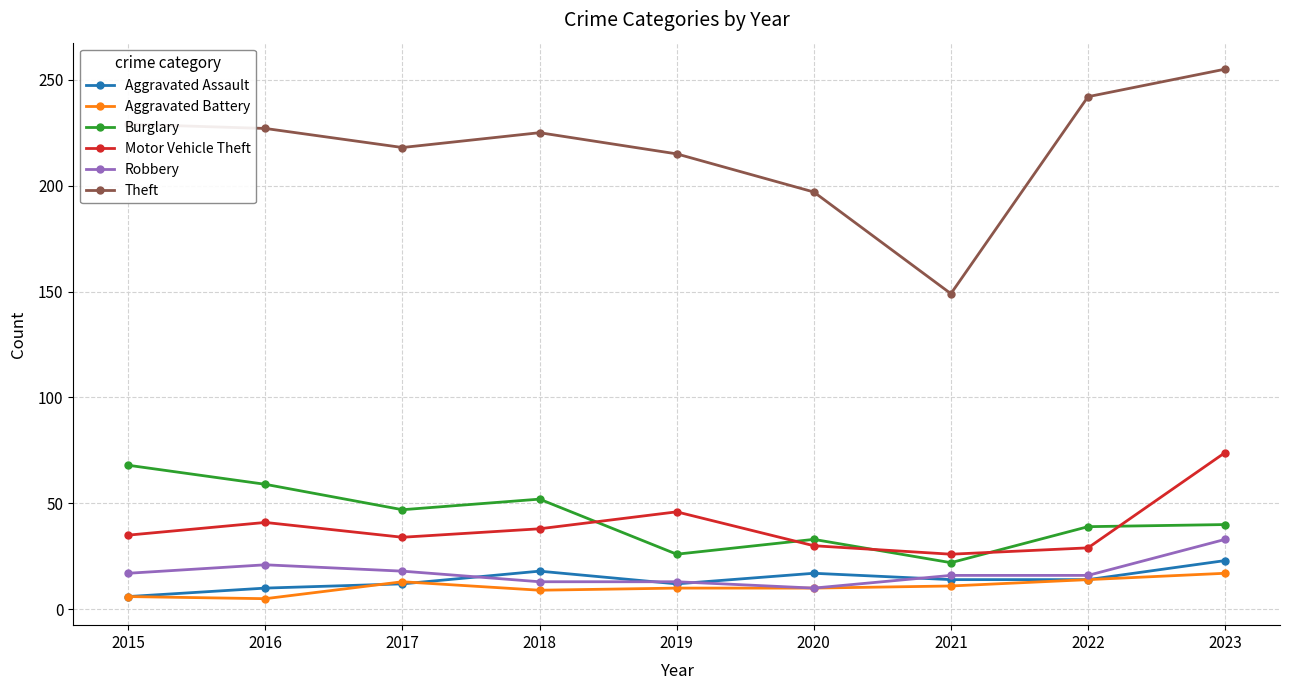

What is the difference between the highest and lowest values at 2016?

222